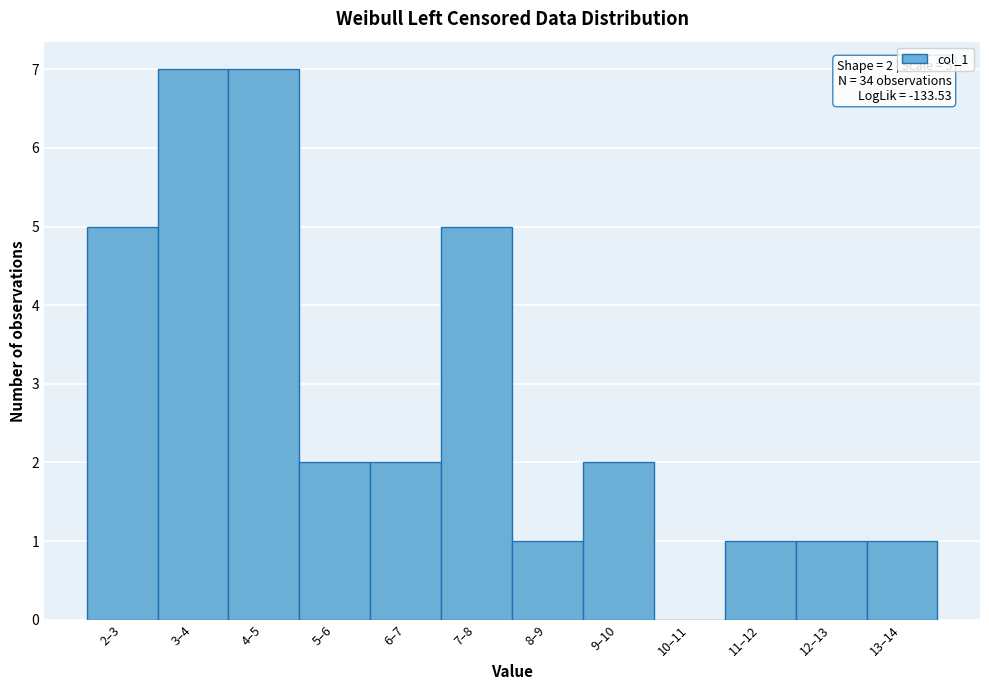

Reading left to right, what are all the values shown in this chart?

2–3=5	3–4=7	4–5=7	5–6=2	6–7=2	7–8=5	8–9=1	9–10=2	10–11=0	11–12=1	12–13=1	13–14=1